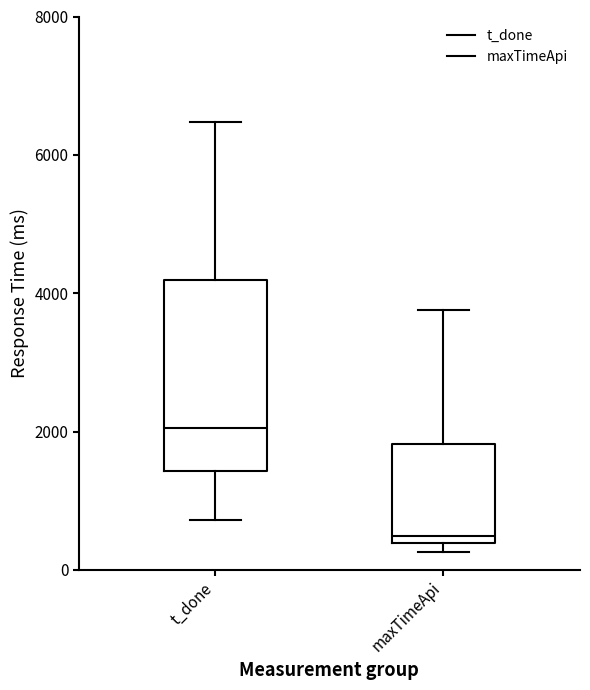

Where is the lower edge of the box for maxTimeApi on the y-axis? The values are not printed on the chart, so give them approximately, as read against the axis.

400